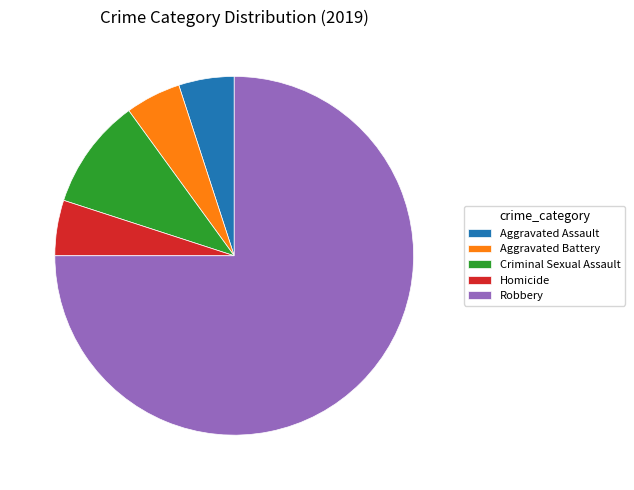

How many slices are in this pie chart?

5